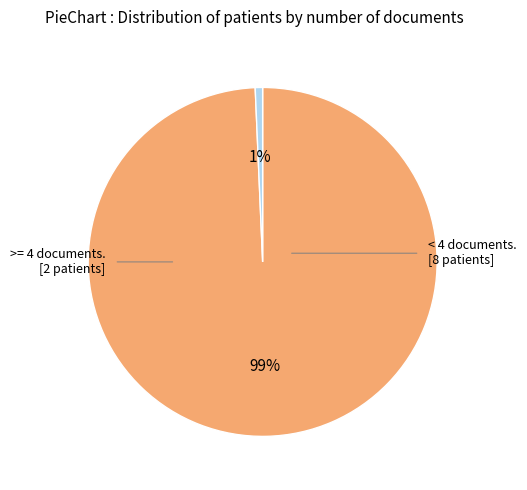

To the nearest percent, what is the average slice percentage?

50%